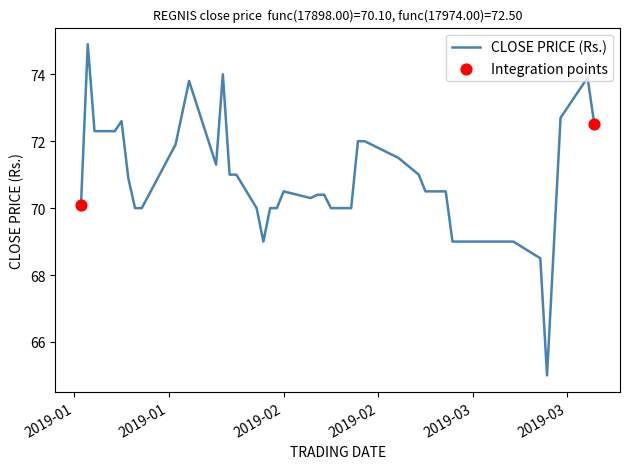

What is the difference between the maximum and minimum values?

9.9